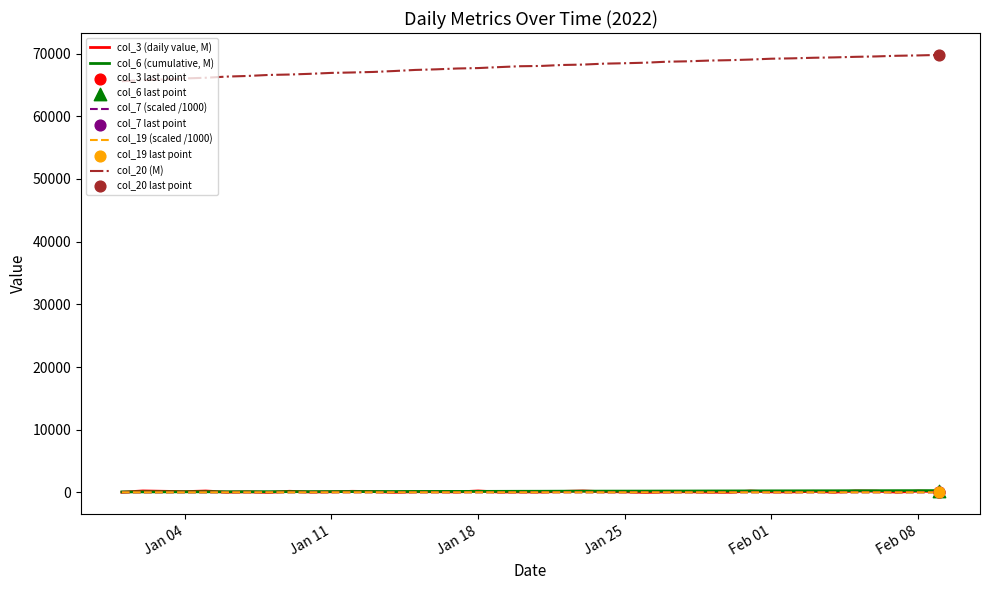

Which series has the largest total across all categories?

col_20 (M)